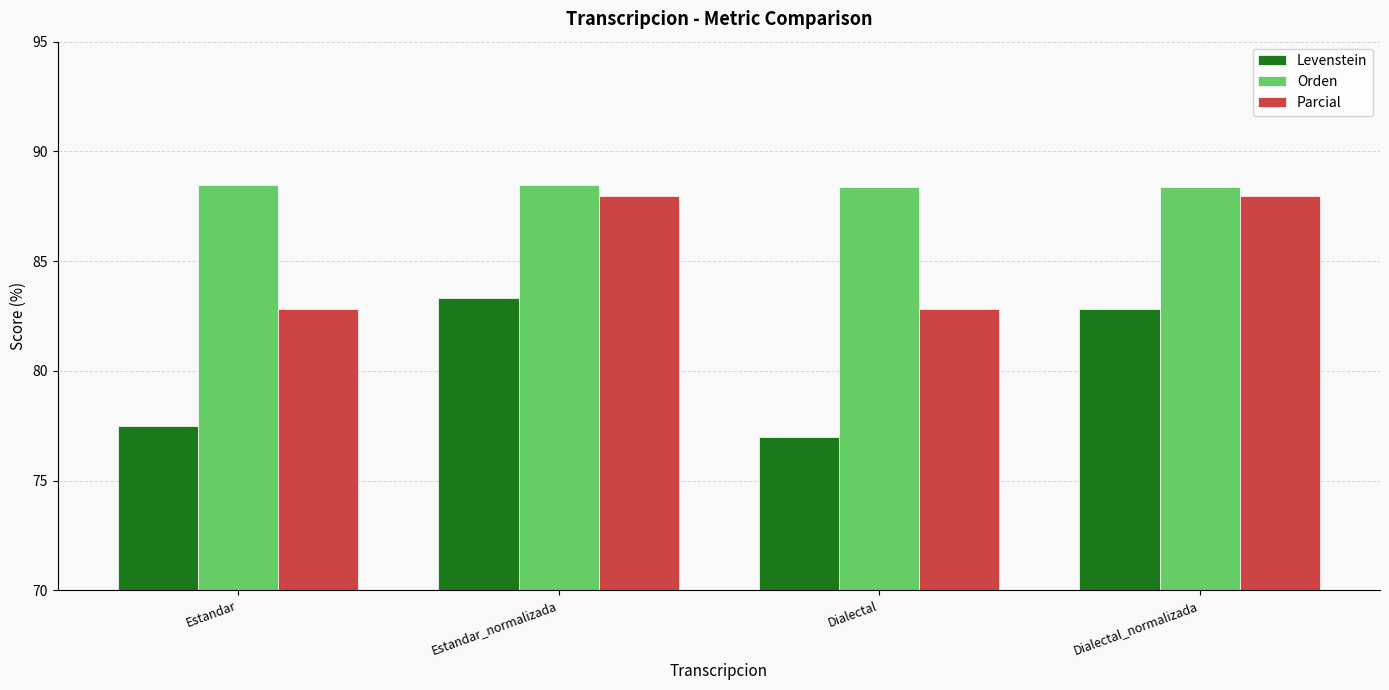

What is the sum of all Orden values?

353.7